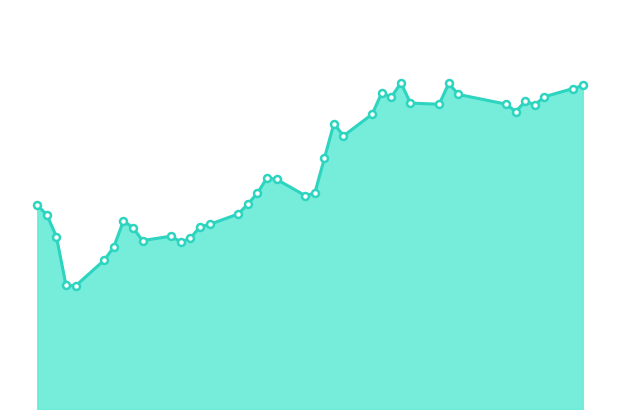

Is this an area chart (filled region under the line)?

Yes